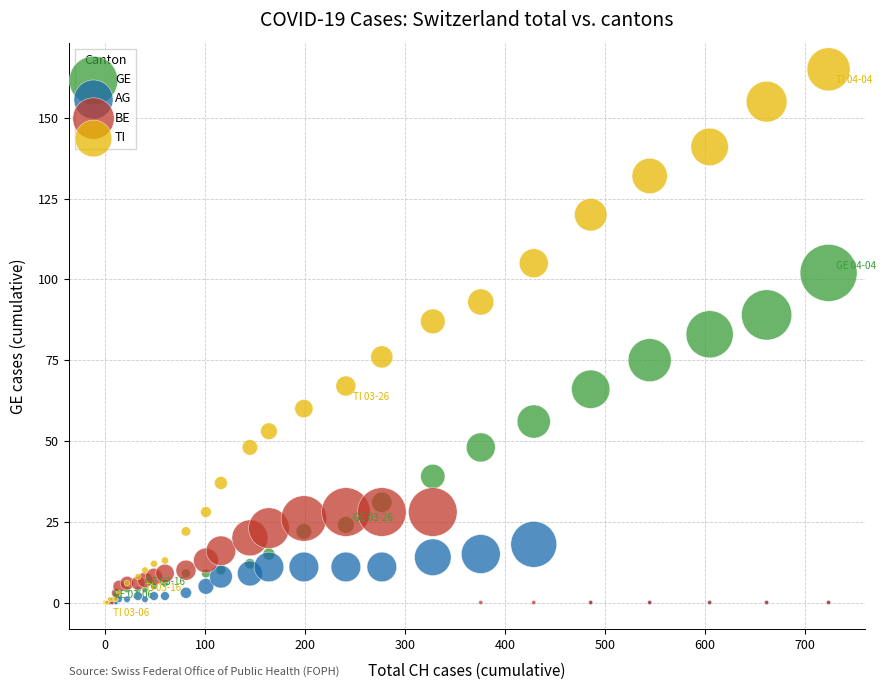

Which series contains the highest Y value?

TI